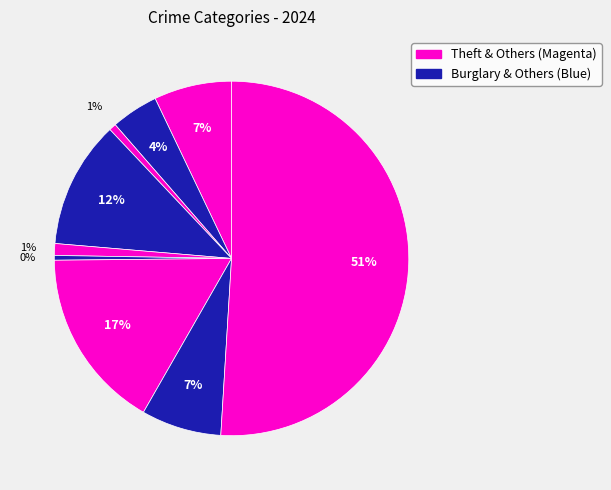

How many slices are in this pie chart?

9